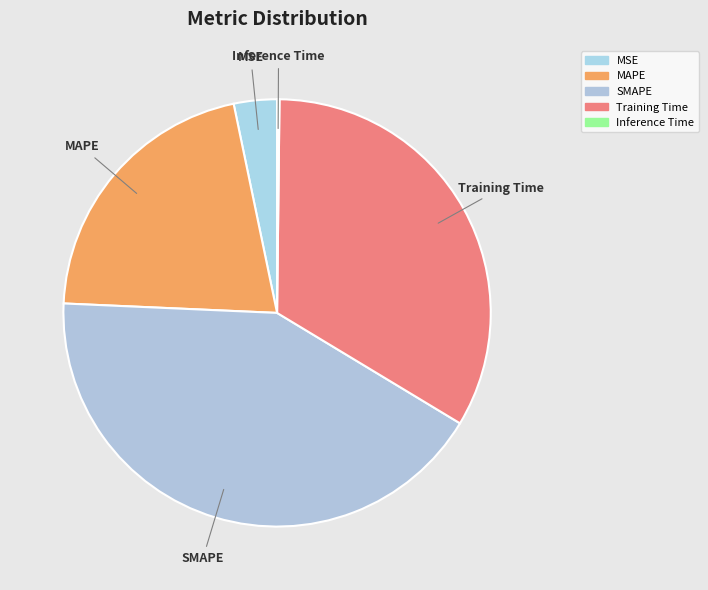

Do SMAPE and MSE together represent more than half of the pie?

No